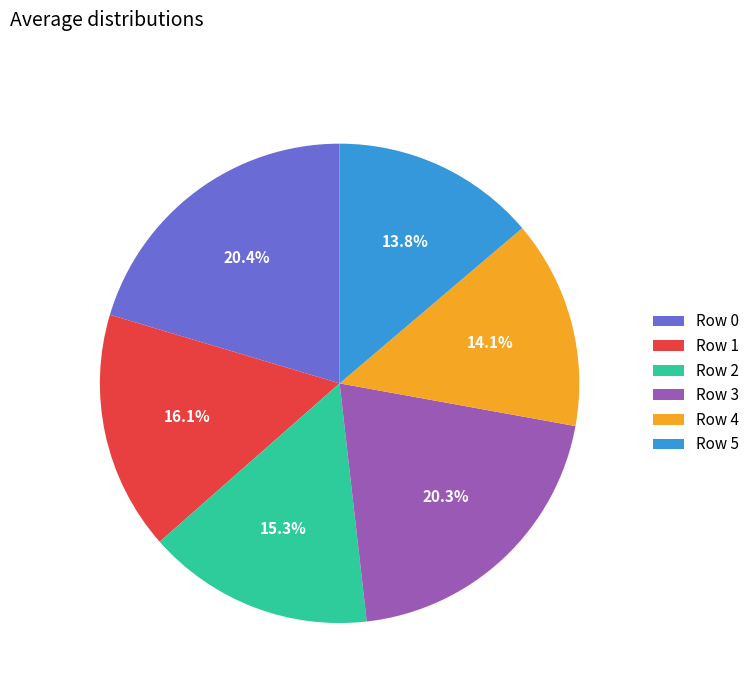

Is the sum of Row 2 and Row 5 greater than half?

No